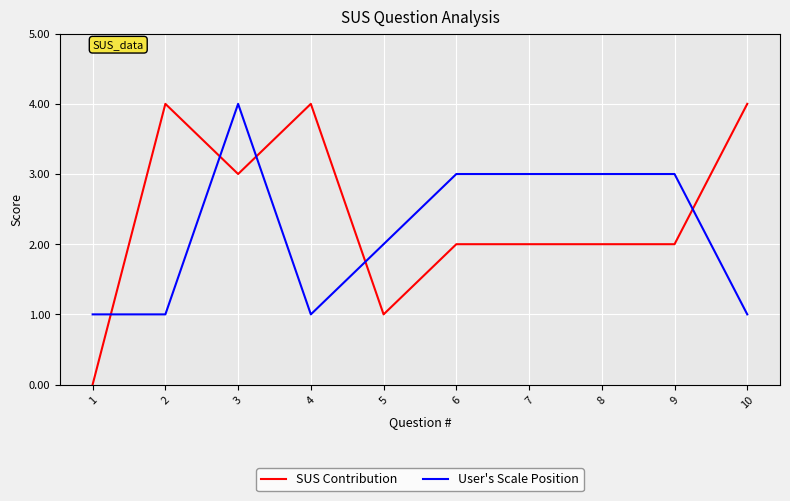

Which series has the largest range (max minus min)?

SUS Contribution